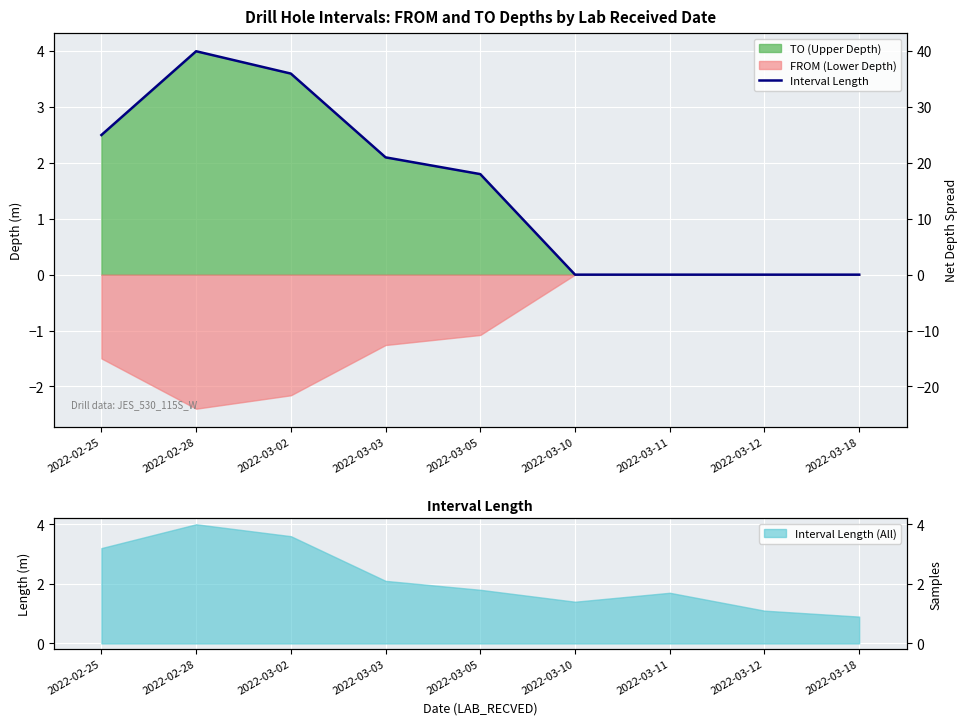

How many lines are shown in the chart?

1